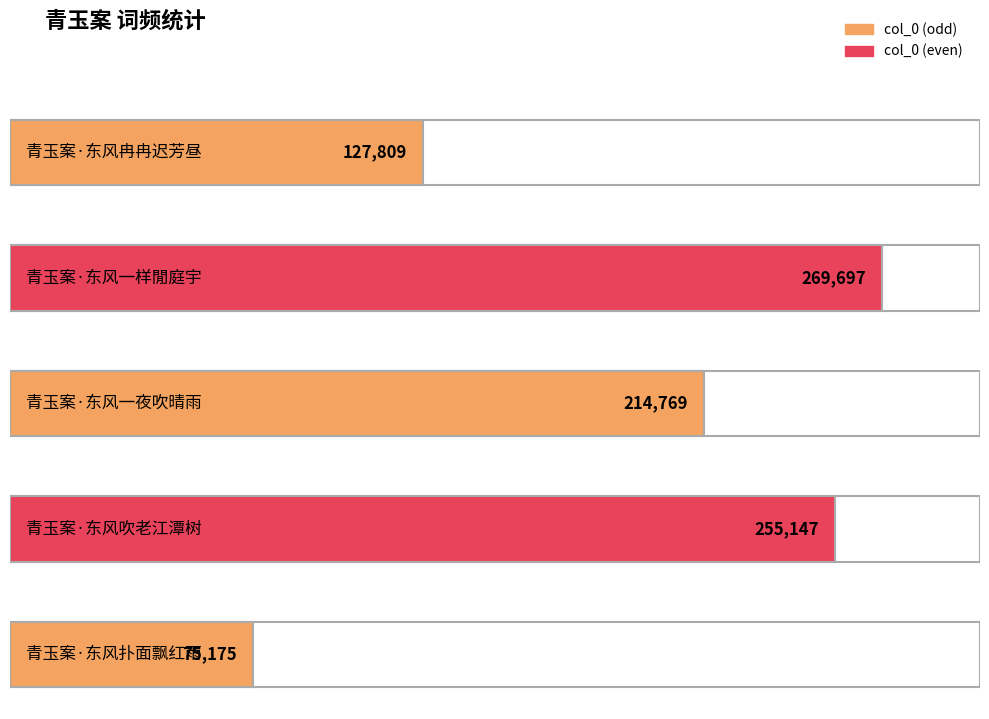

Does the chart contain stacked bars?

No